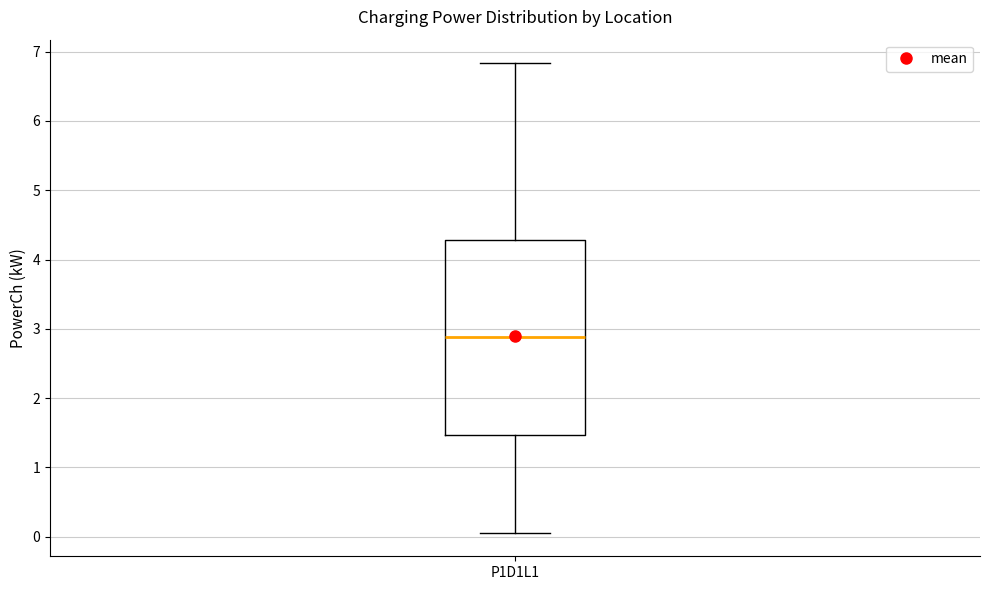

Read this box plot against the y-axis: the position of the median line, the range covered by the box, and the ends of both whiskers. The values are not printed on the chart, so give them approximately, as read against the axis.

median 2.9, box 1.5 to 4.3, whiskers 0.1 to 6.8